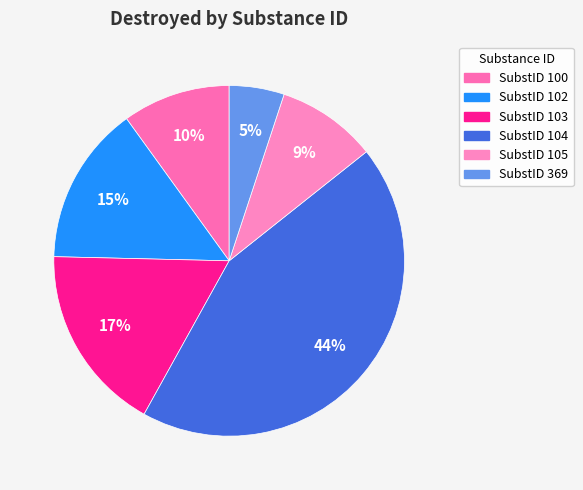

How many segments does this pie chart have?

6